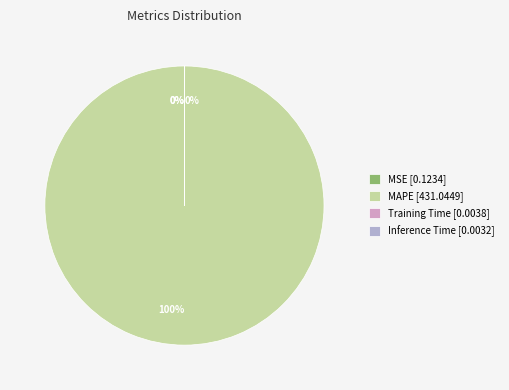

Which slice is the largest?

MAPE [431.0449]